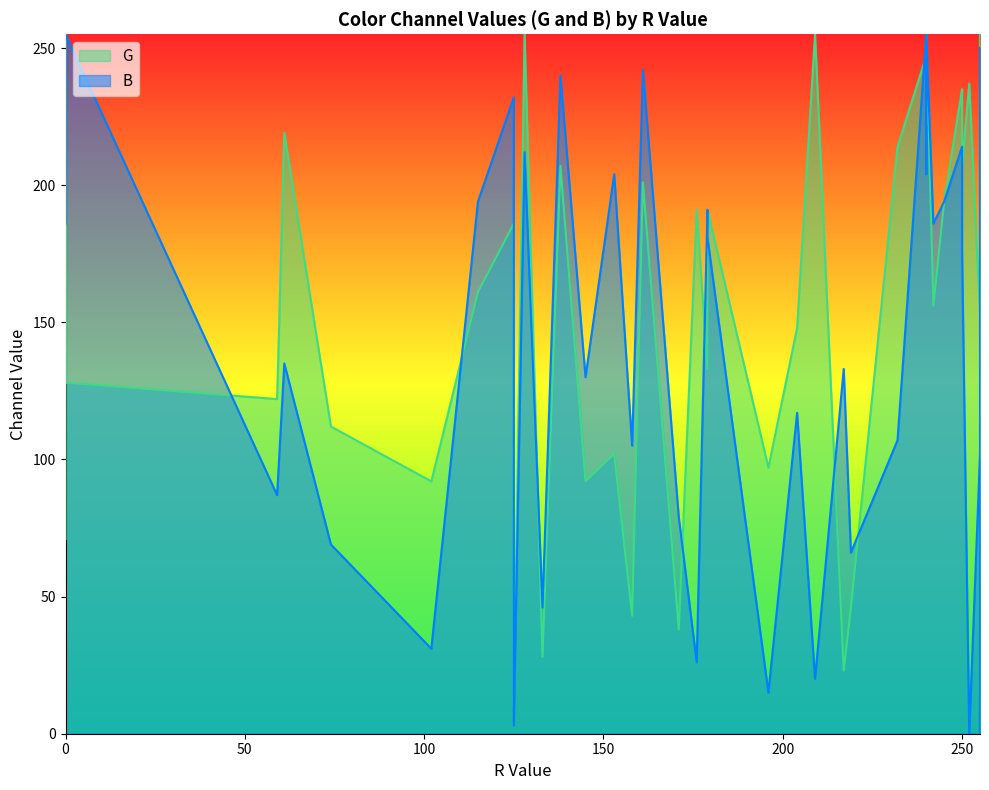

Which series has the largest range (max minus min)?

B